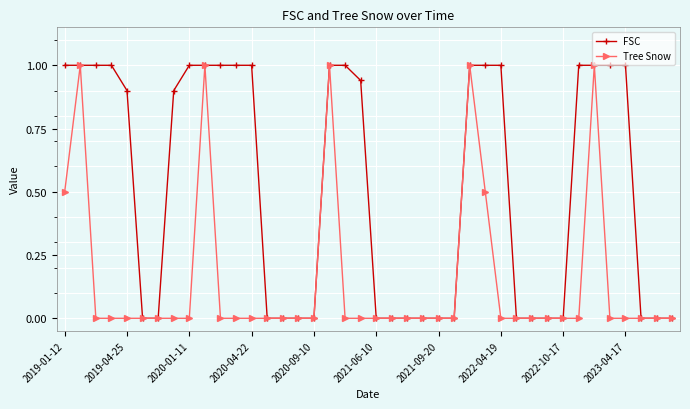

Which series has the largest total across all categories?

FSC